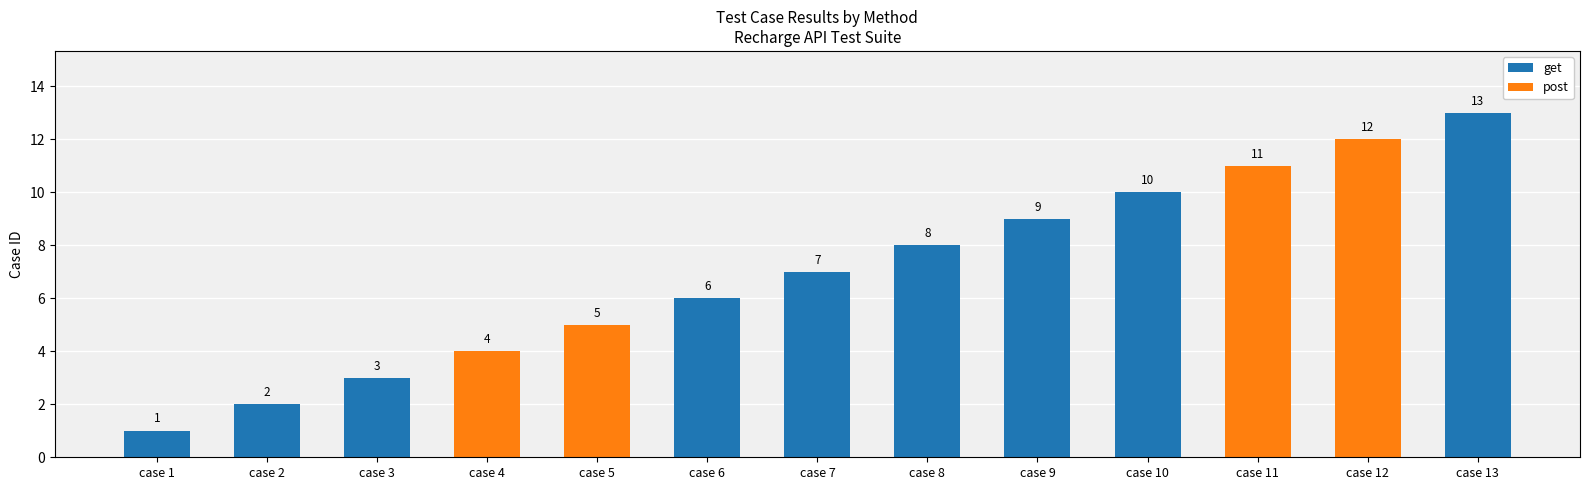

The value of get at case 4 is 7. True or false?

False